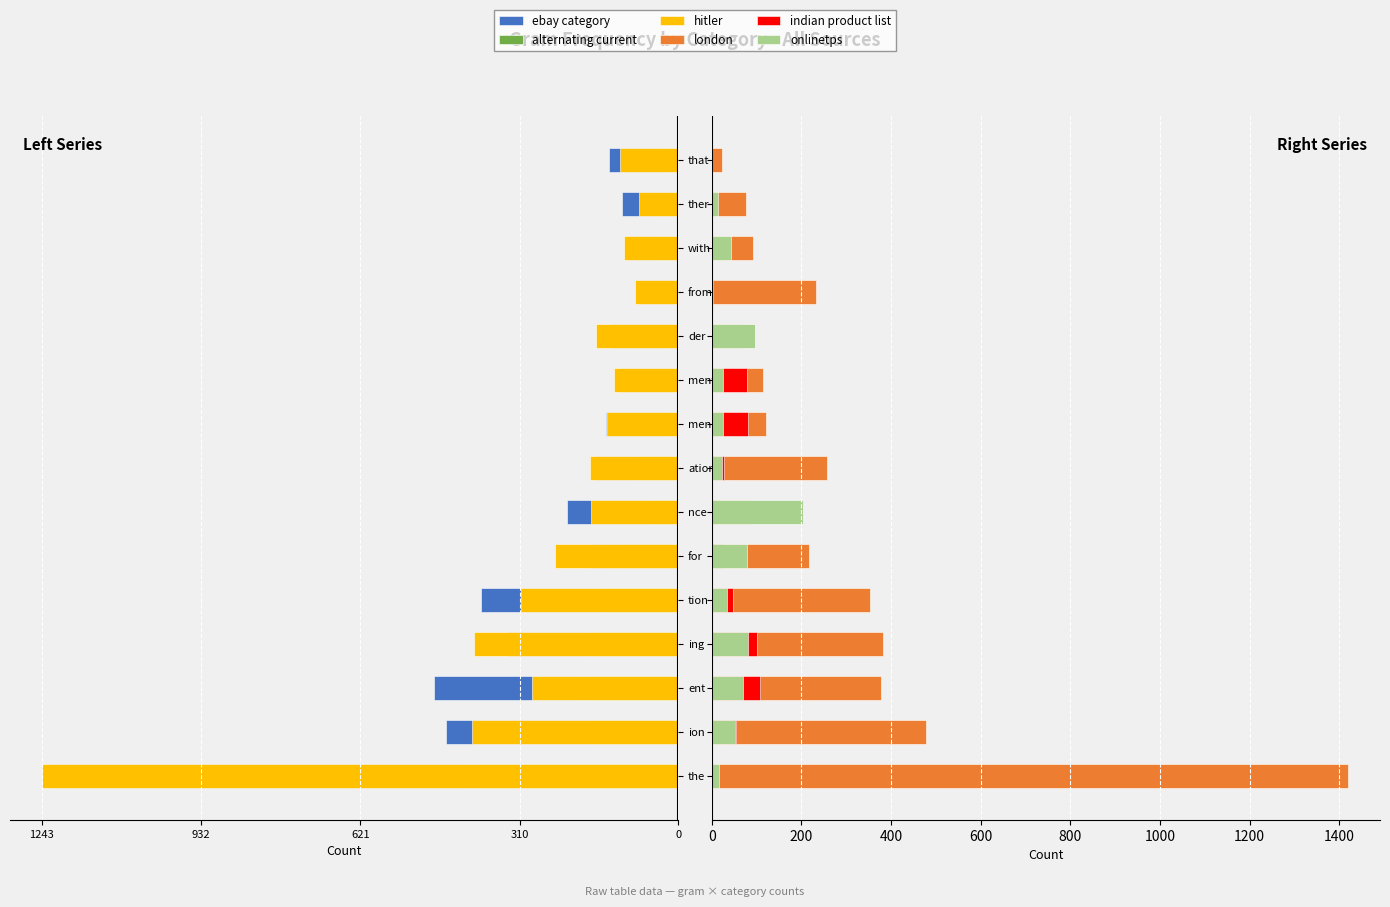

What are all the series names shown in the legend?

ebay category, alternating current, hitler, london, indian product list, onlinetps